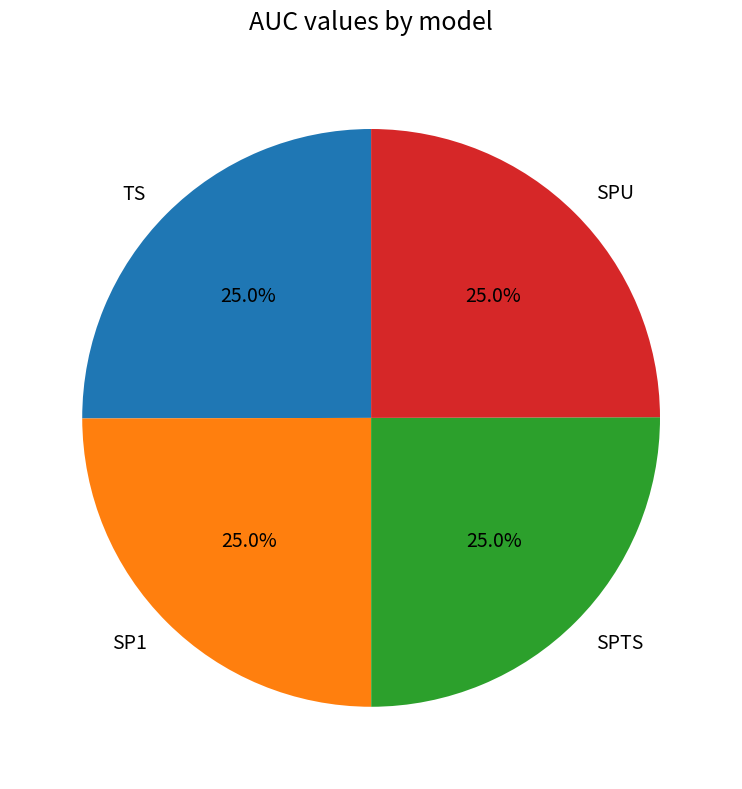

Does SPTS account for over 50% of the chart?

No